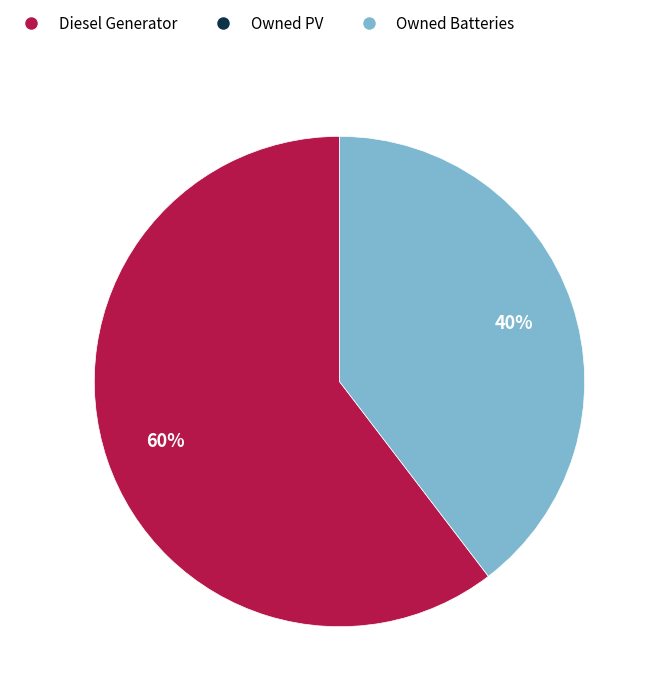

Is there any slice that represents more than half of the pie?

Yes